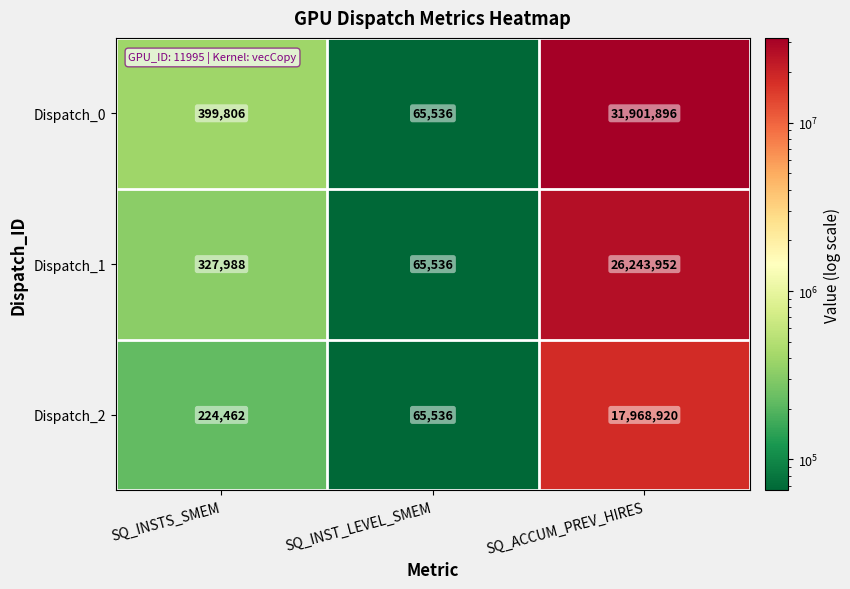

What value does the Dispatch_0 series have at SQ_ACCUM_PREV_HIRES, to the nearest 100?

31901900